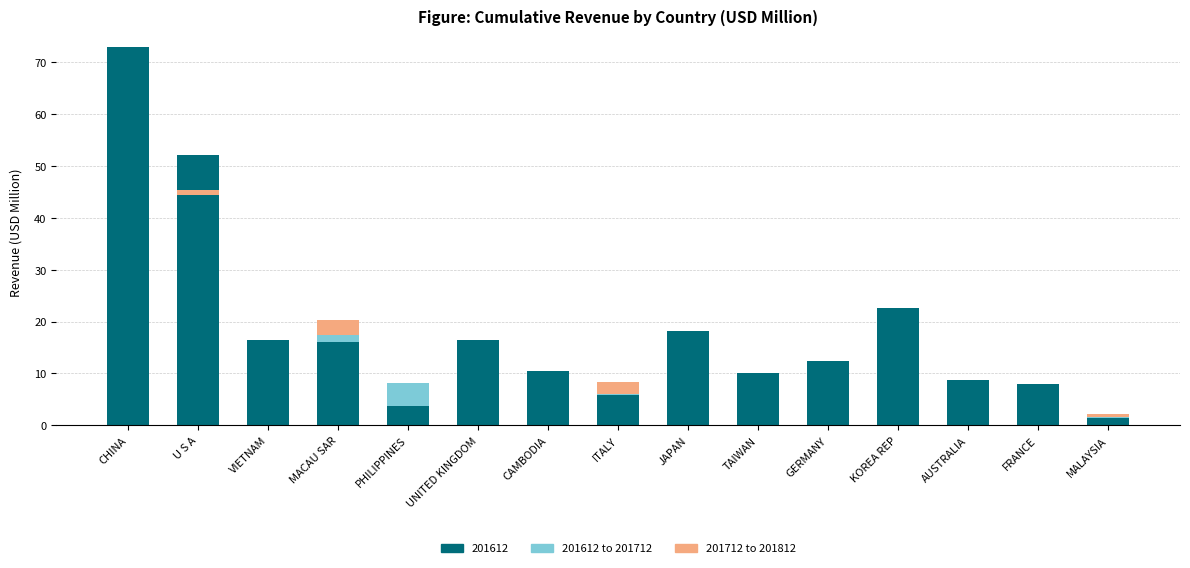

What position from the right is VIETNAM?

13